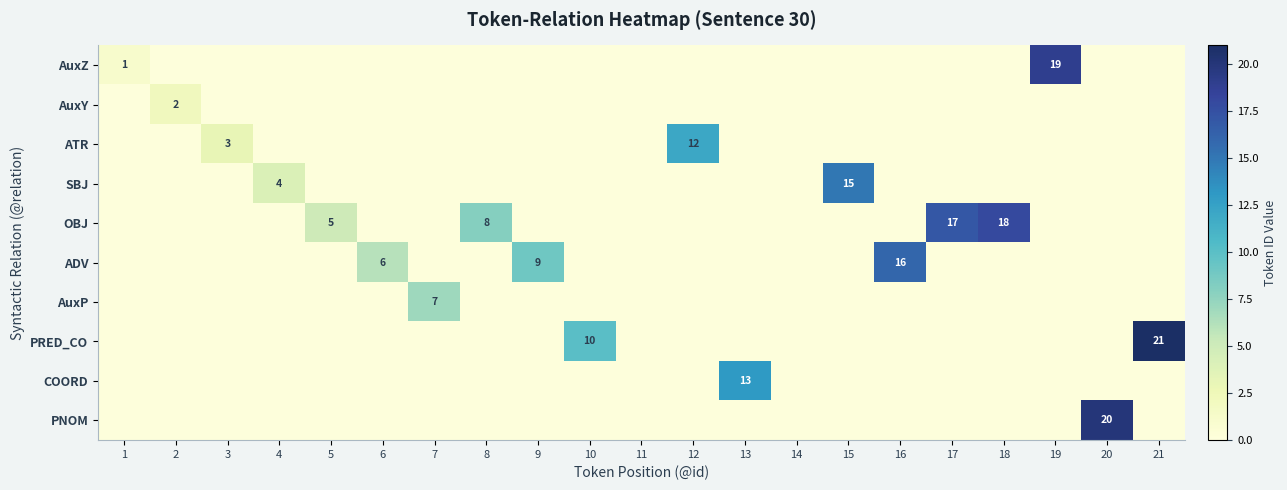

Rank the series at 15 from highest to lowest value.

SBJ, AuxZ, AuxY, ATR, OBJ, ADV, AuxP, PRED_CO, COORD, PNOM